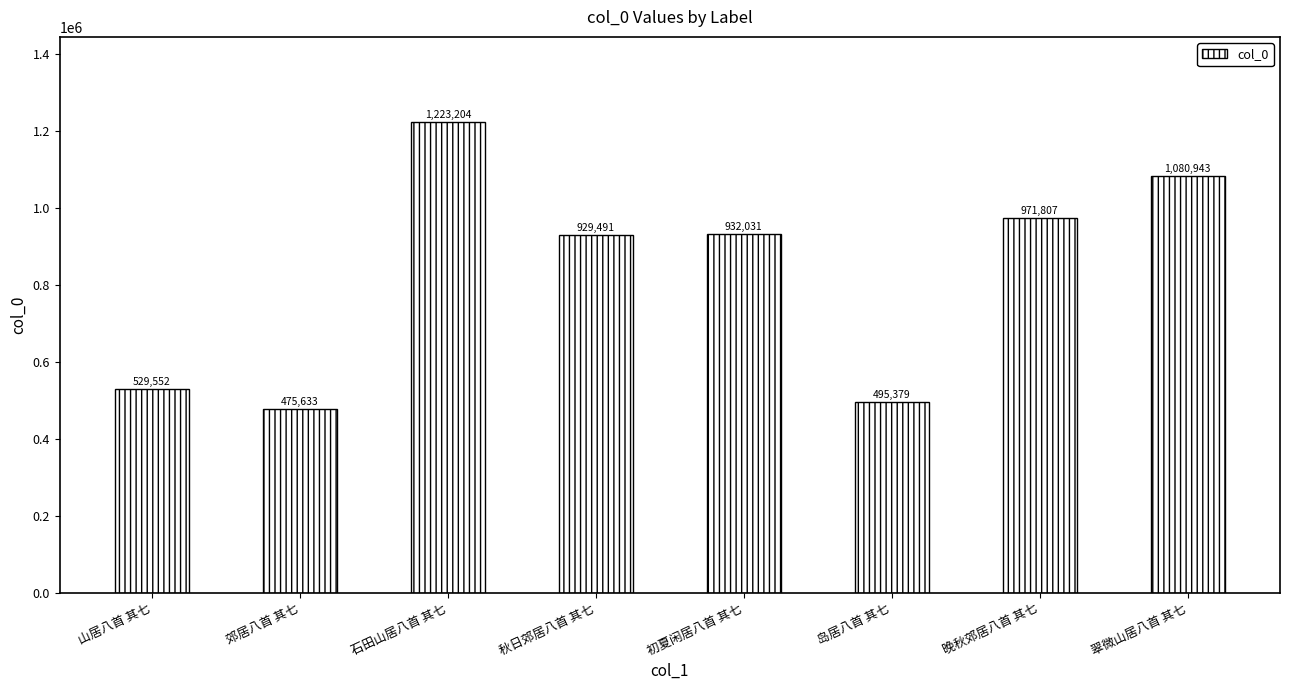

True or false: the data shows 475633 at 郊居八首 其七.

True